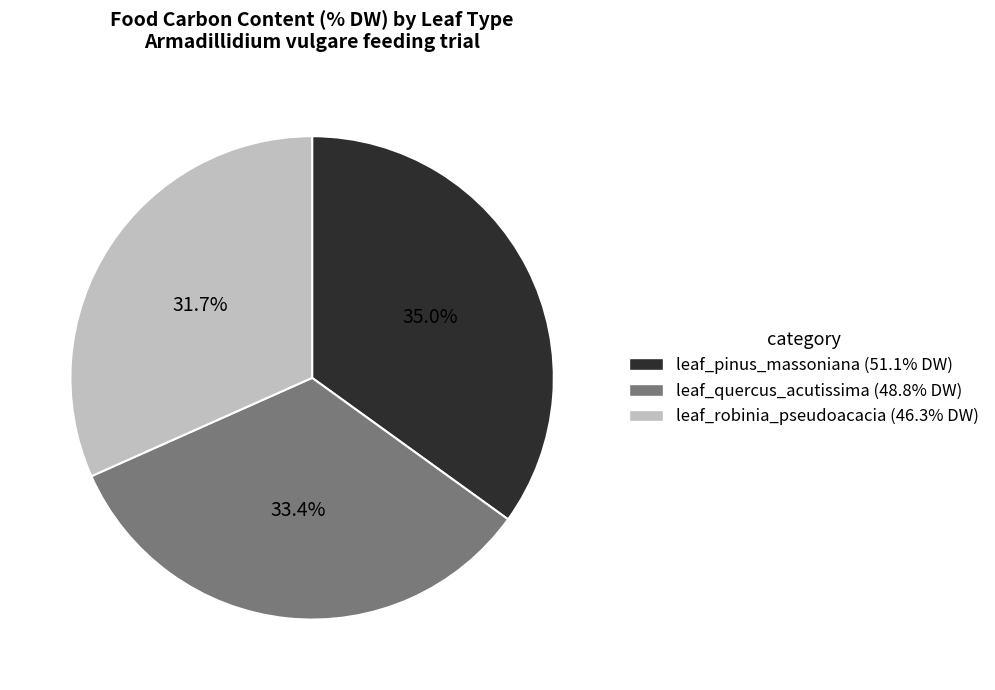

Which category has the smallest portion of the pie?

leaf_robinia_pseudoacacia